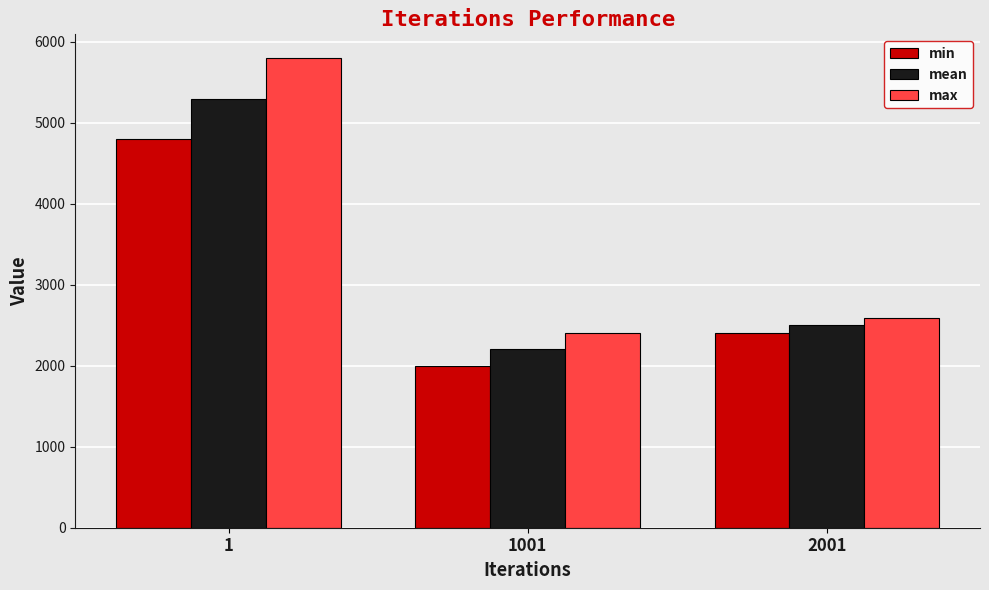

At how many categories does at least one series exceed 2927?

1